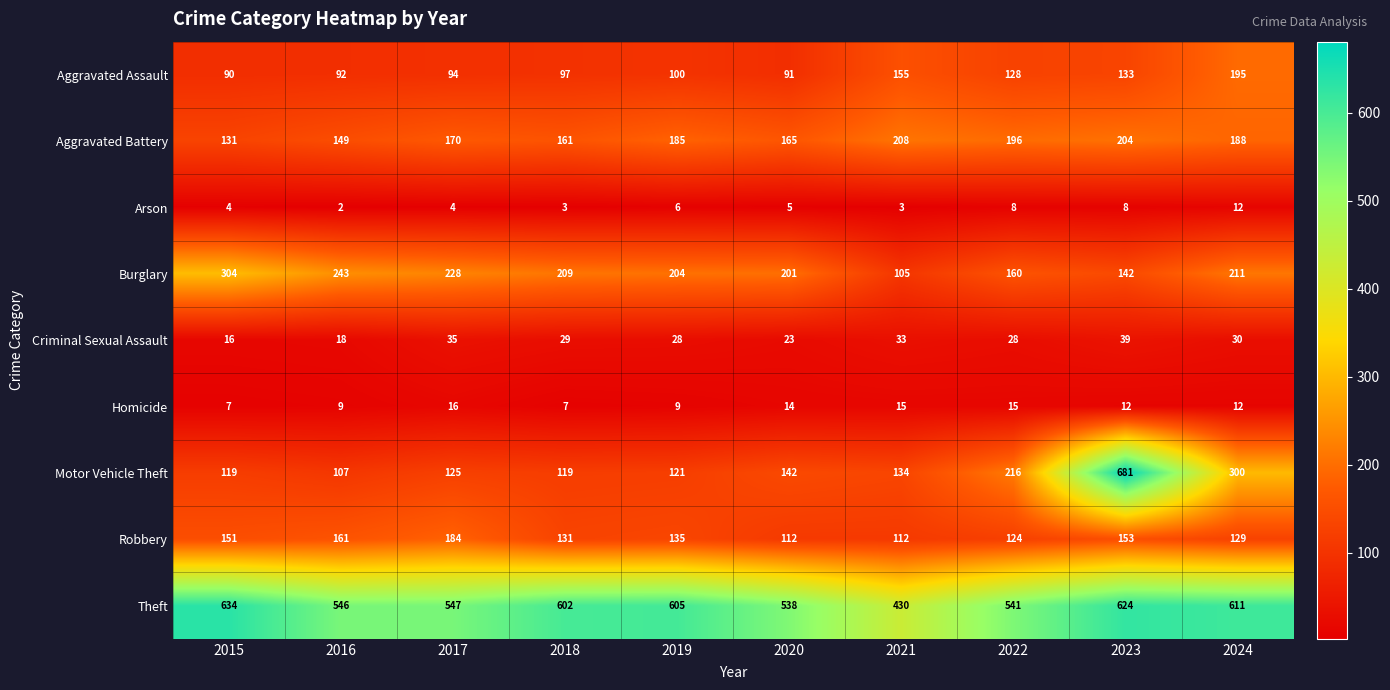

At 2017, list the series in order from smallest to largest.

Arson, Homicide, Criminal Sexual Assault, Aggravated Assault, Motor Vehicle Theft, Aggravated Battery, Robbery, Burglary, Theft